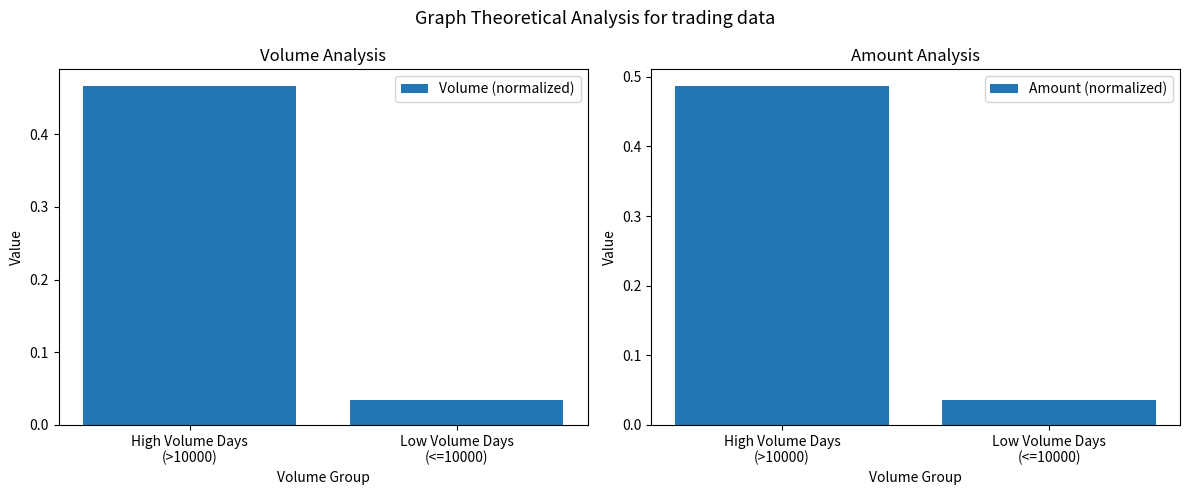

What are all the series names shown in the legend?

Volume (normalized), Amount (normalized)